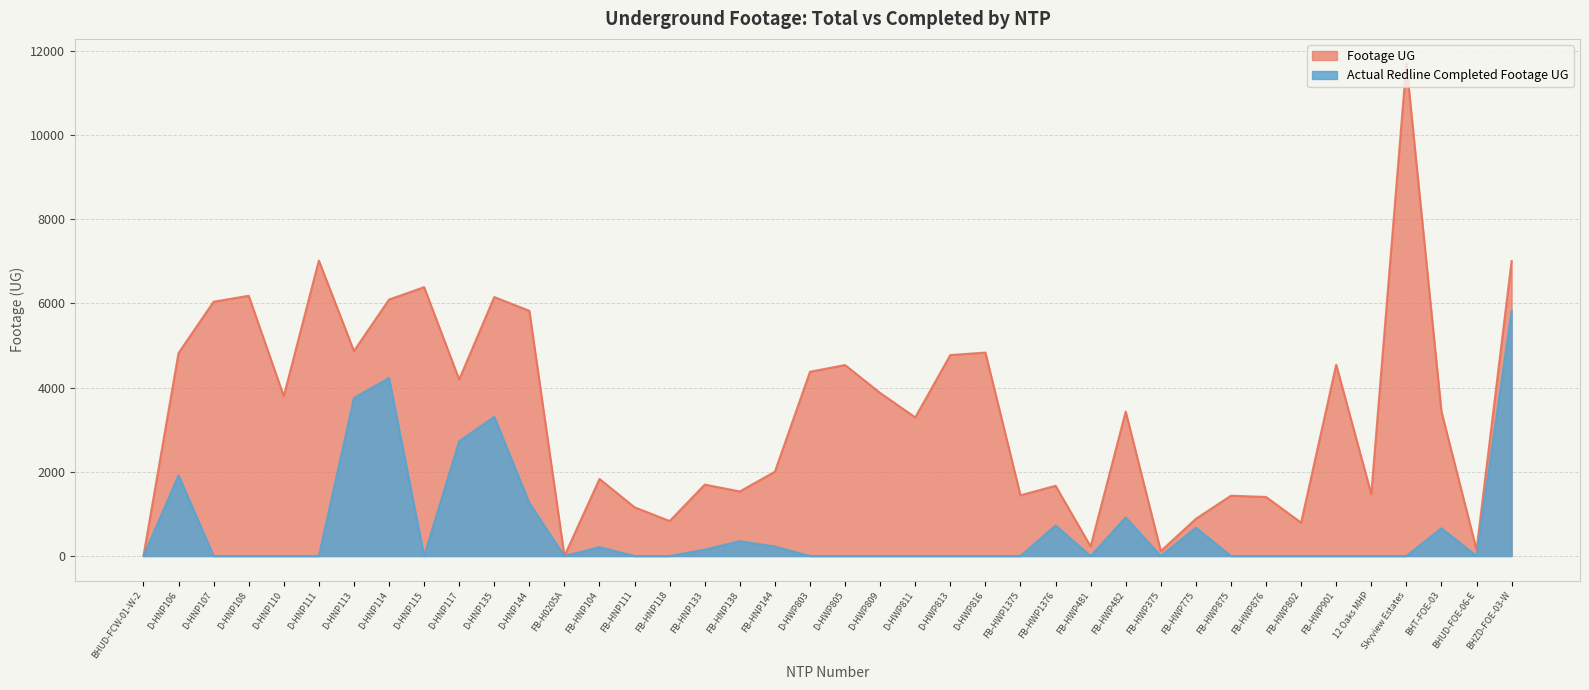

Which series has the widest spread of values?

Footage UG